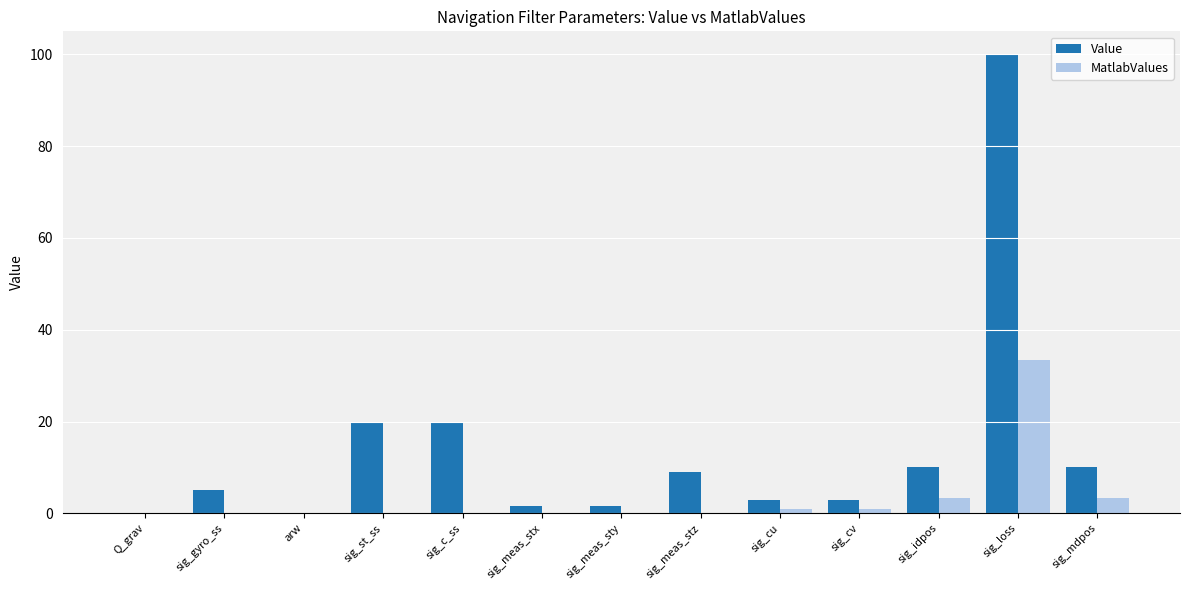

Between sig_loss and sig_mdpos, which series saw the biggest shift?

Value